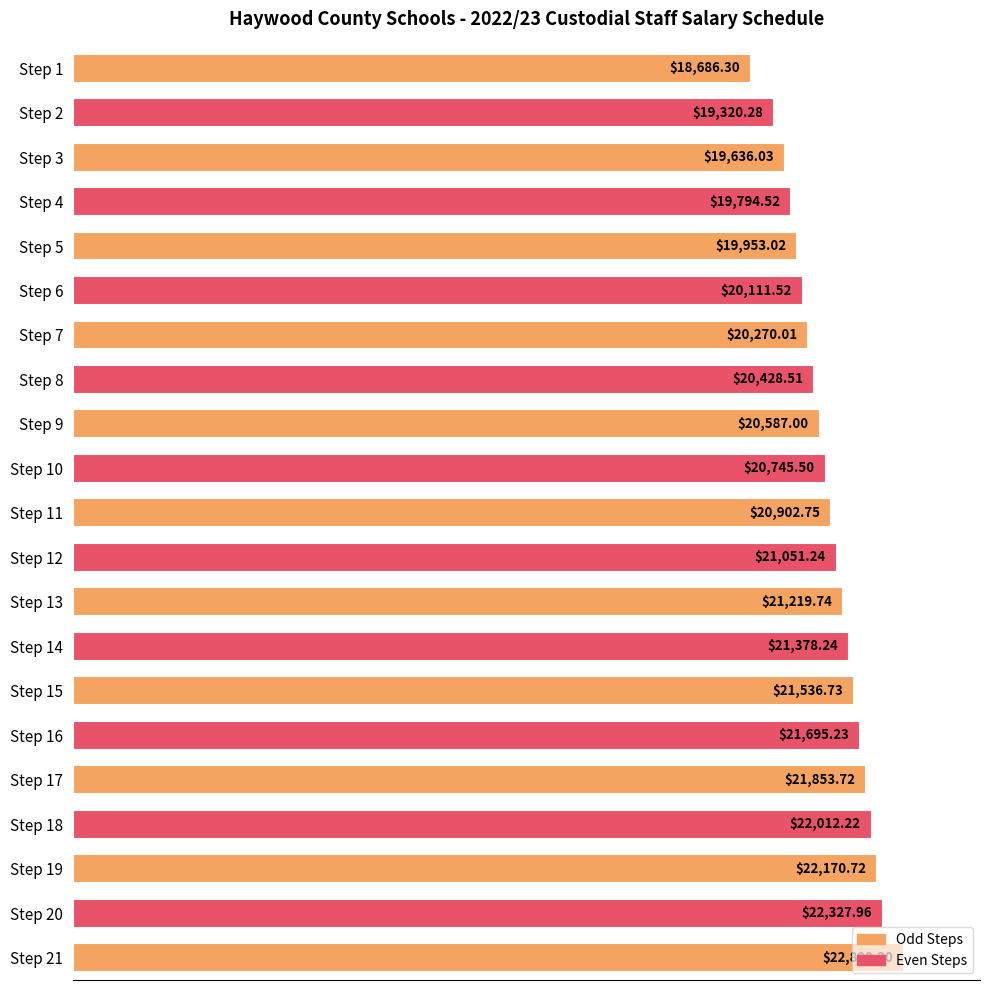

What is the minimum value shown in the chart?

18686.3